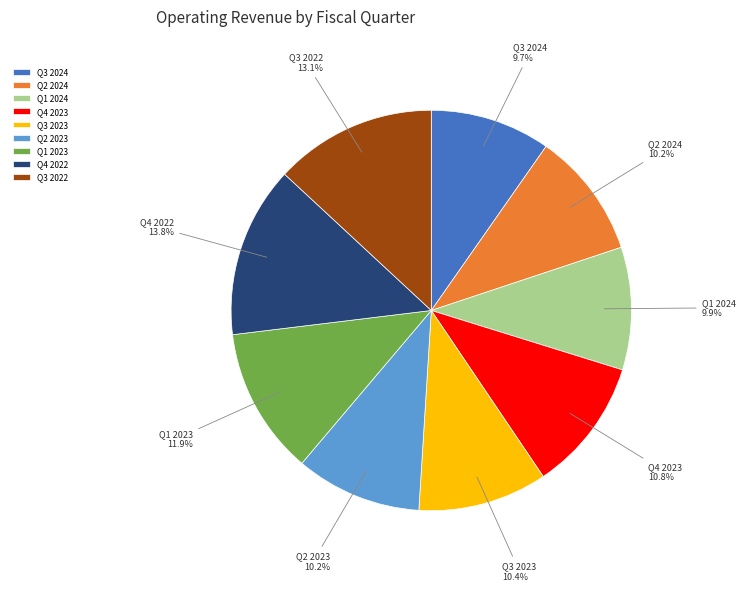

Count the number of slices in the pie.

9